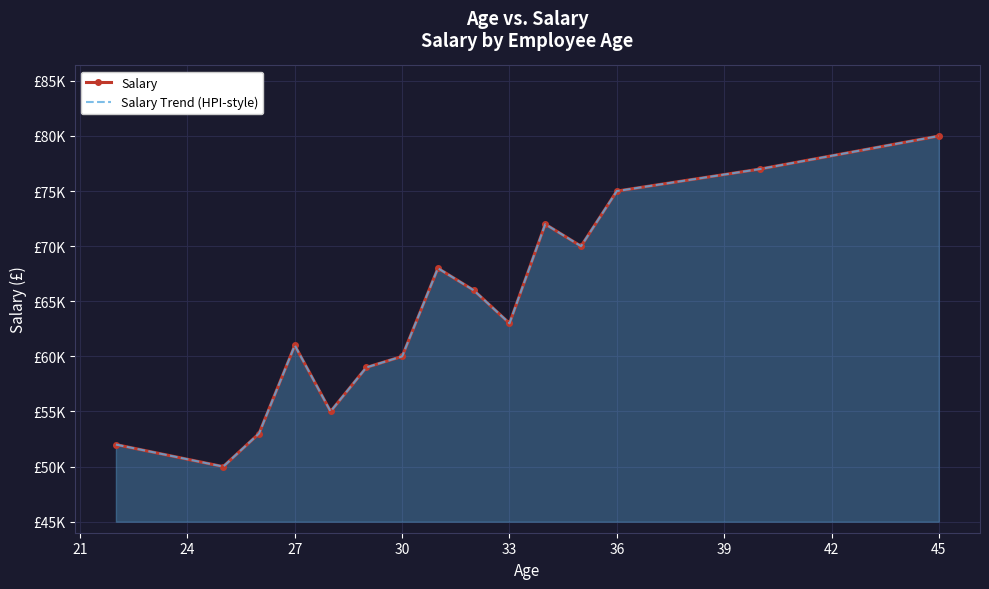

Which series has the largest total across all categories?

Salary